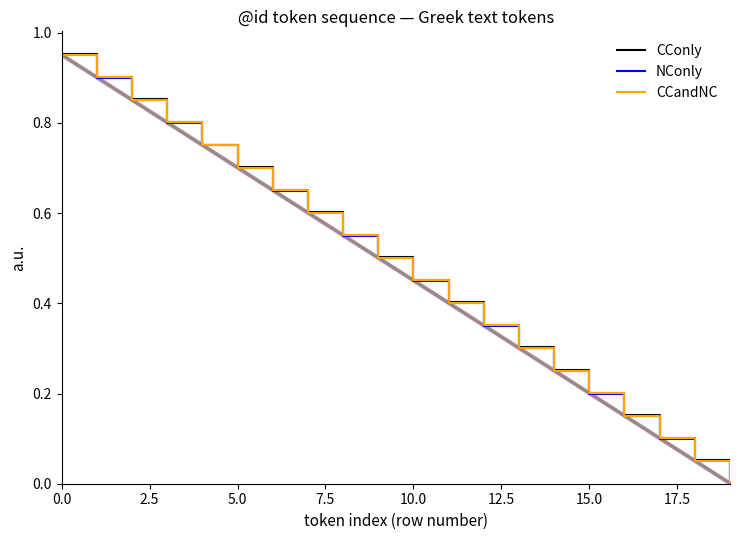

The value of CCandNC at 5.0 is 0.7. True or false?

True